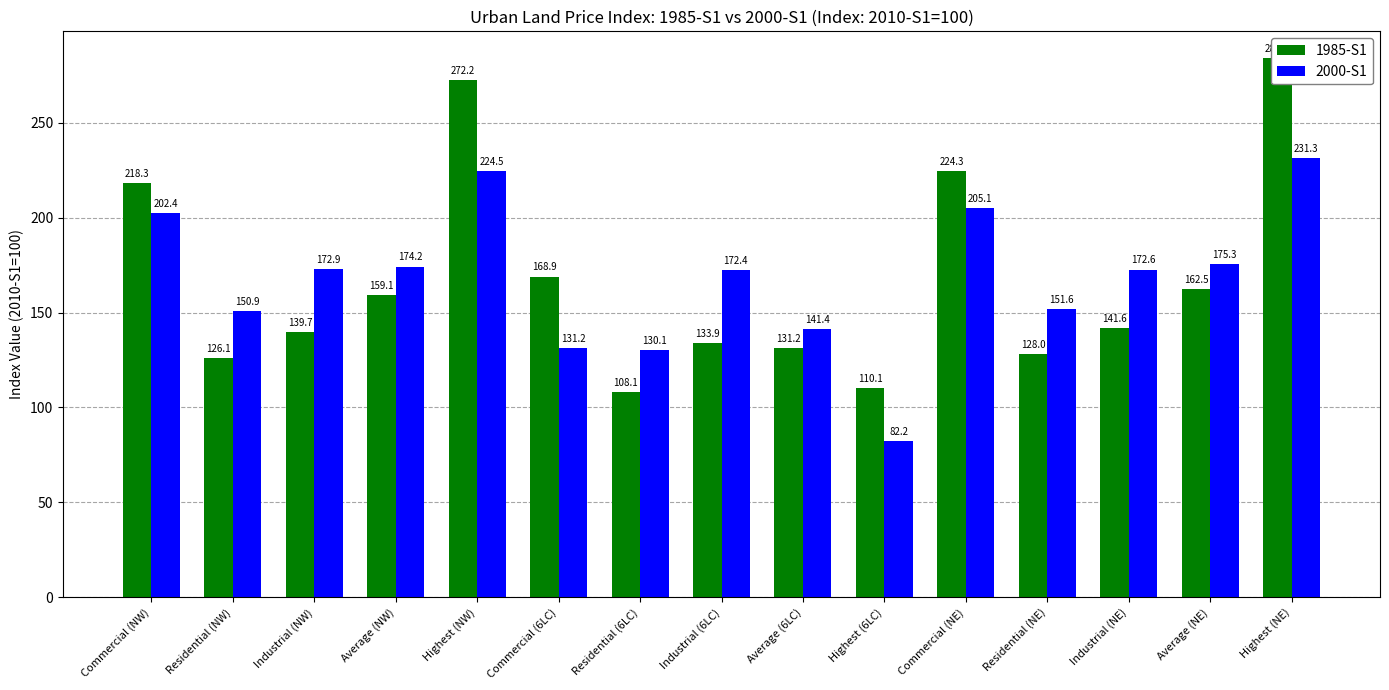

List the series in order of their peak value, highest first.

1985-S1, 2000-S1